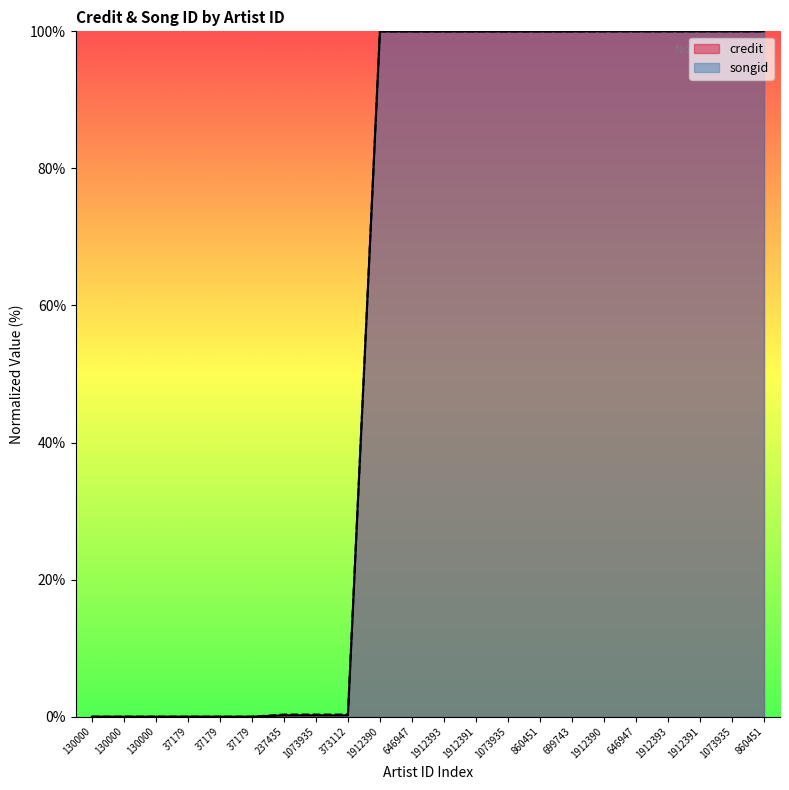

True or false: songid has more than 1 interior local peaks.

False